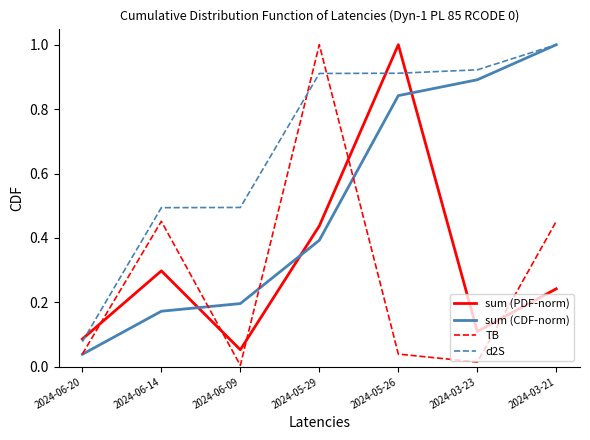

Between which two adjacent categories do TB and sum (PDF-norm) first intersect?

2024-06-20 and 2024-06-14